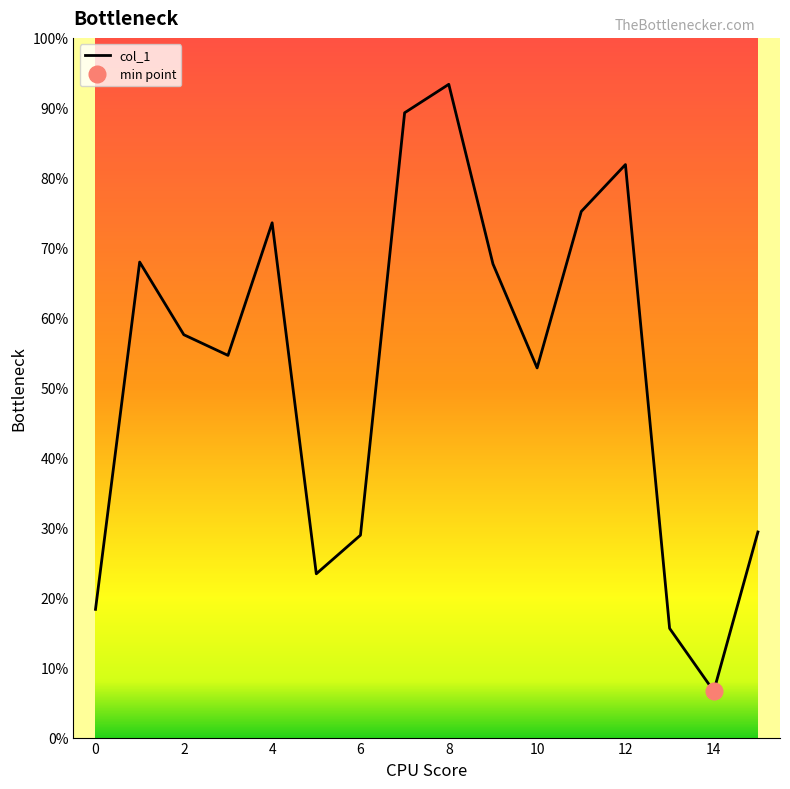

Does the chart have visible grid lines?

No